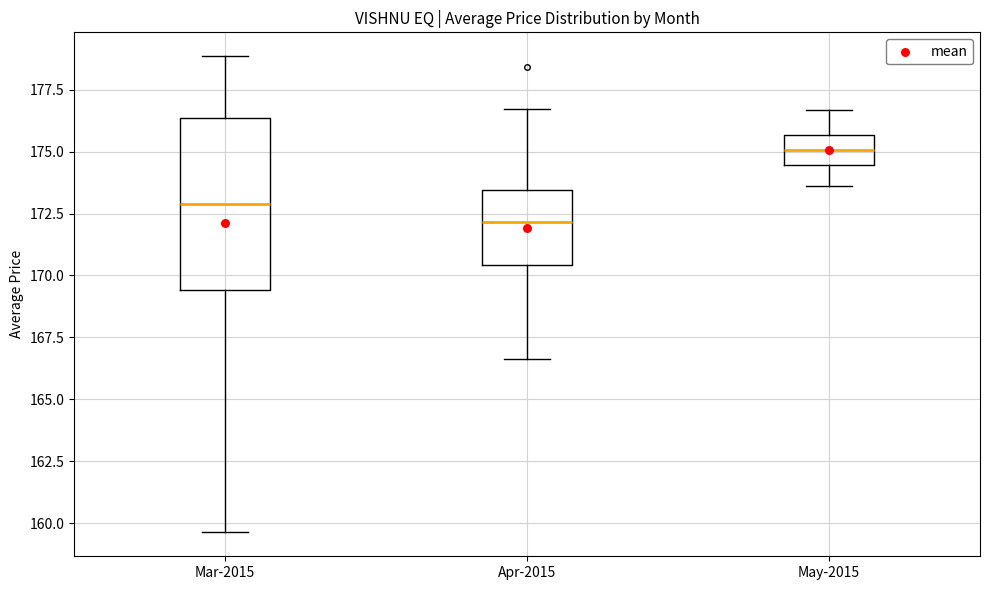

Which box is the tallest, from its lower edge to its upper edge?

Mar-2015